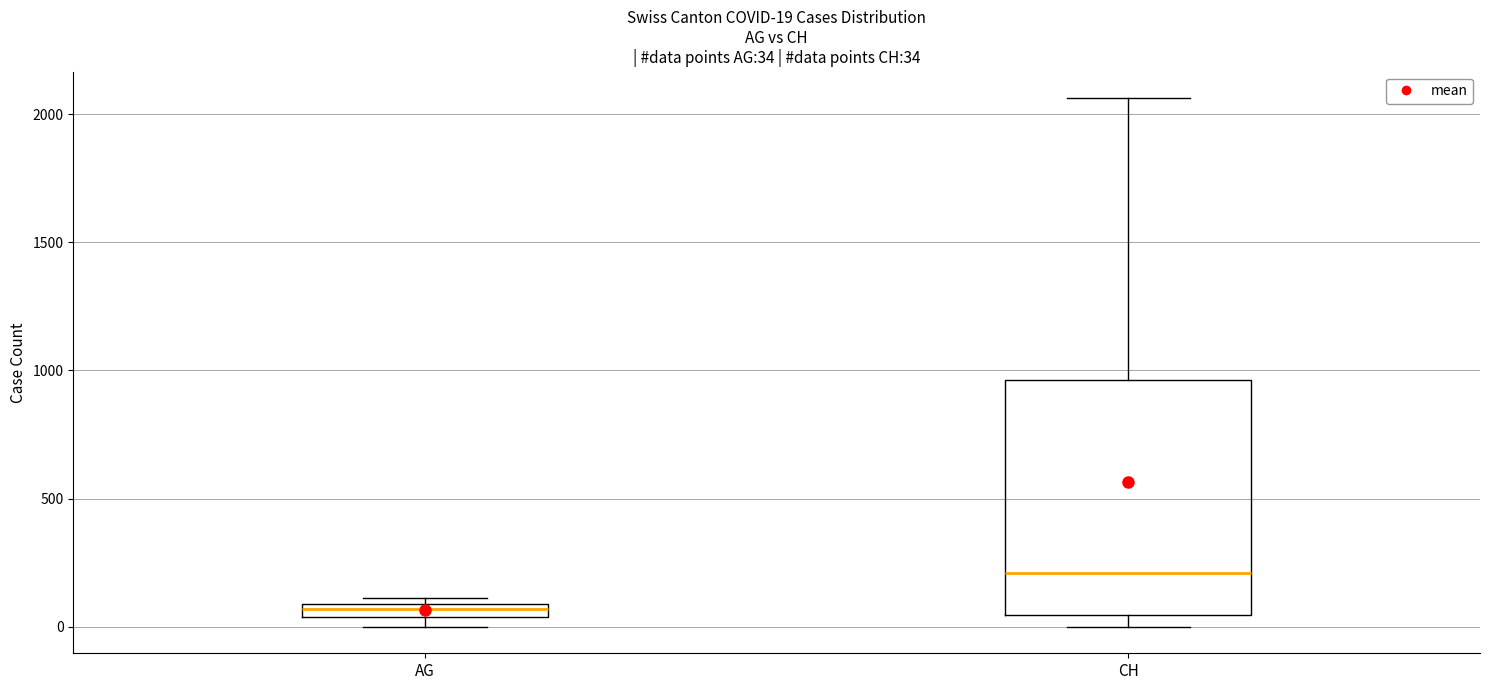

Which box has the highest median line?

CH